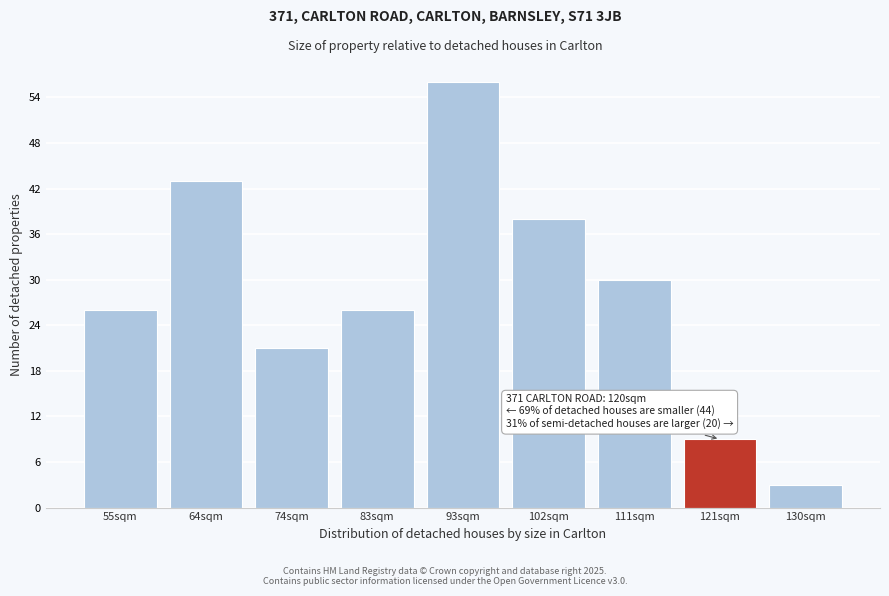

Reading left to right, extract all data points from this chart.

26	43	21	26	56	38	30	9	3